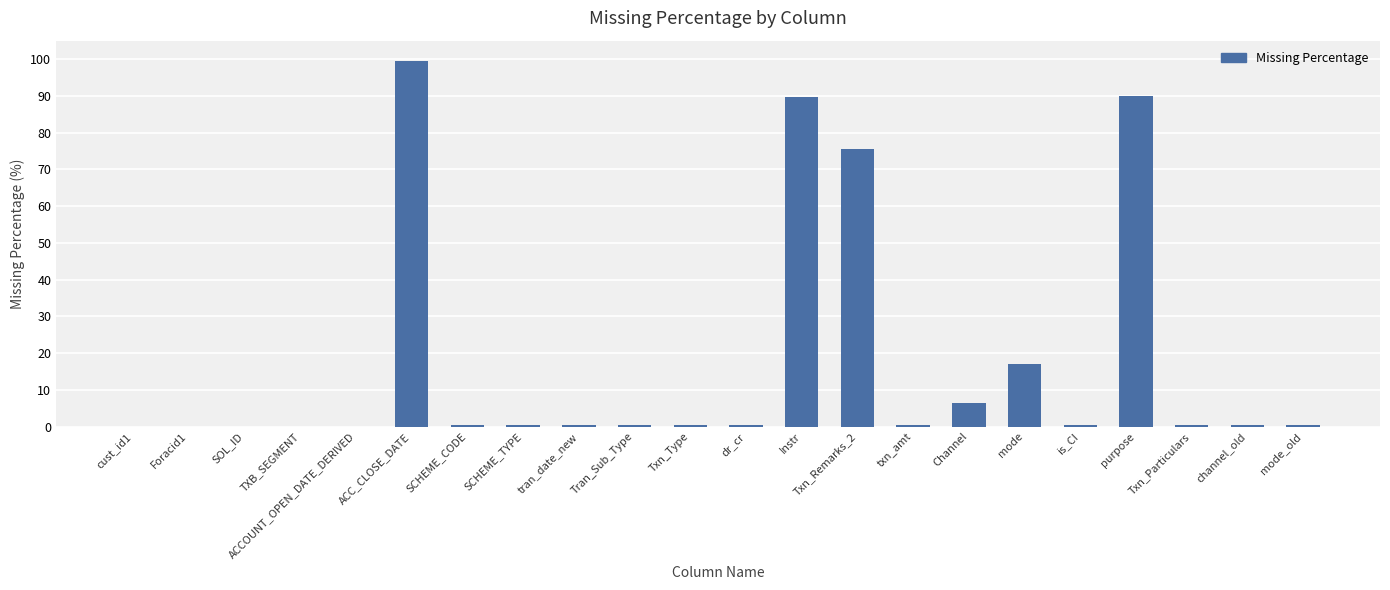

What is the greatest value displayed?

99.4